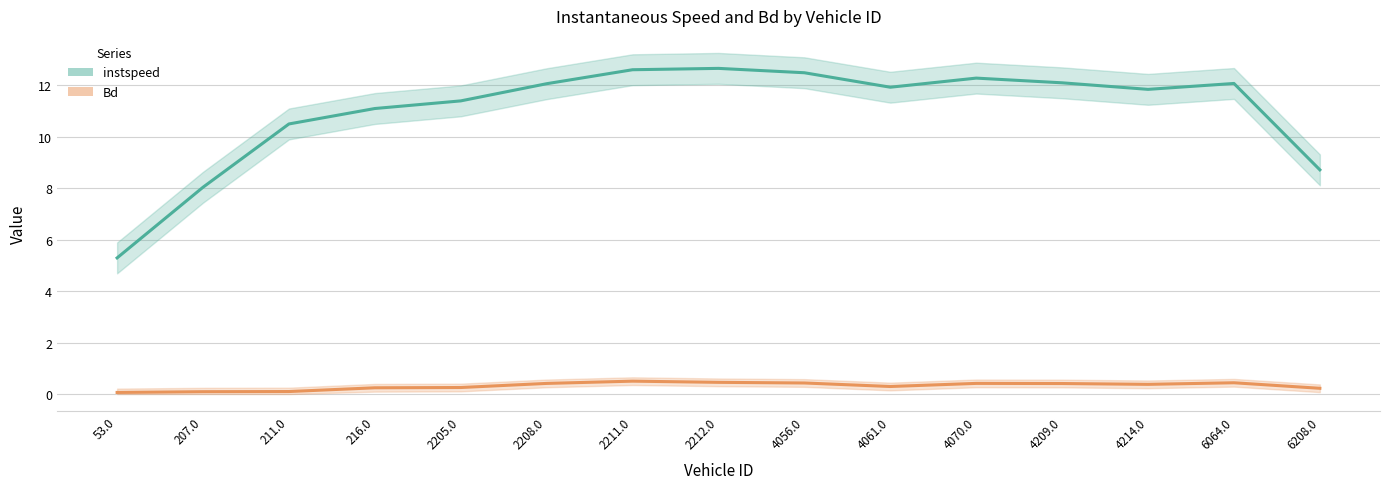

Reading left to right, transcribe all the data shown in this chart.

instspeed: 53.0=5.3	207.0=8.0	211.0=10.5	216.0=11.1	2205.0=11.4	2208.0=12.1	2211.0=12.6	2212.0=12.7	4056.0=12.5	4061.0=11.9	4070.0=12.3	4209.0=12.1	4214.0=11.8	6064.0=12.1	6208.0=8.7
Bd: 53.0=0.1	207.0=0.1	211.0=0.1	216.0=0.2	2205.0=0.3	2208.0=0.4	2211.0=0.5	2212.0=0.5	4056.0=0.4	4061.0=0.3	4070.0=0.4	4209.0=0.4	4214.0=0.4	6064.0=0.4	6208.0=0.2